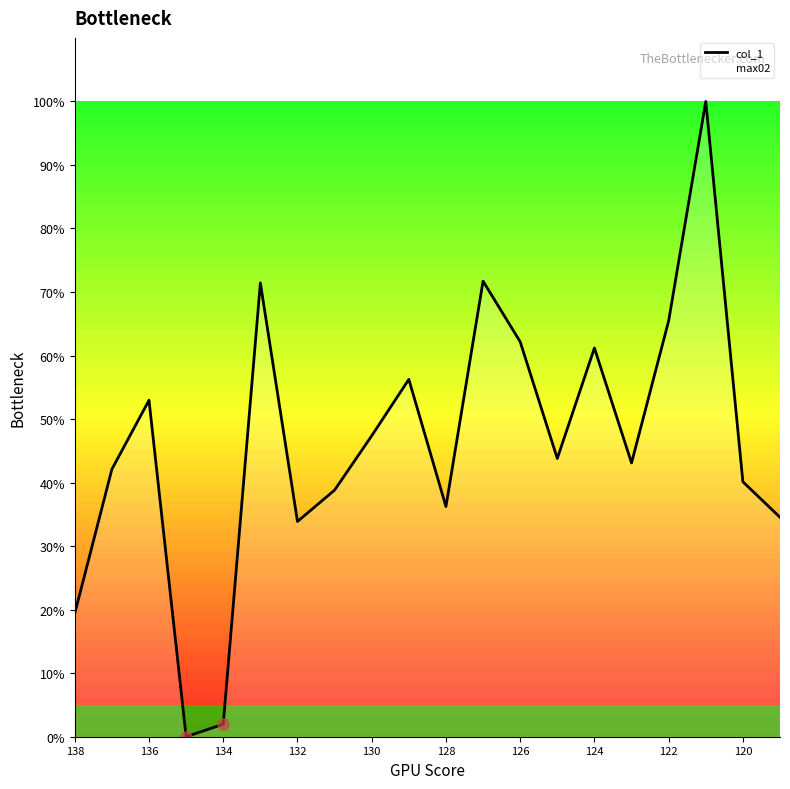

What is the ratio of the value at 126 to the value at 128?

1.7